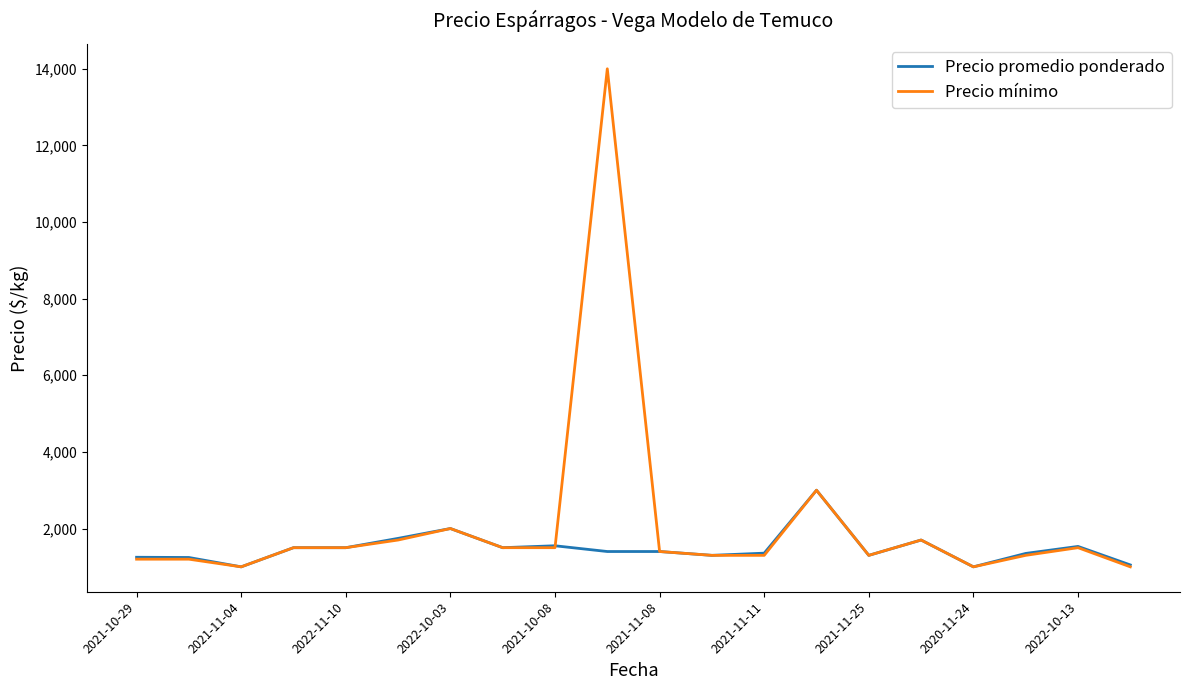

Which series has the largest total across all categories?

Precio mínimo